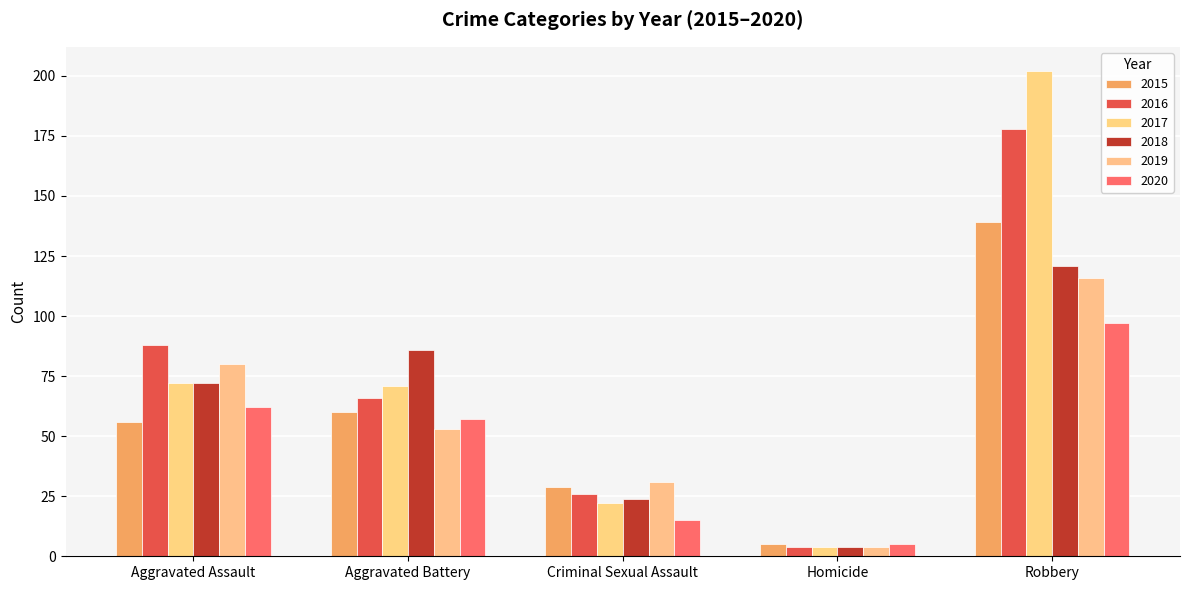

What is the greatest value displayed?

202